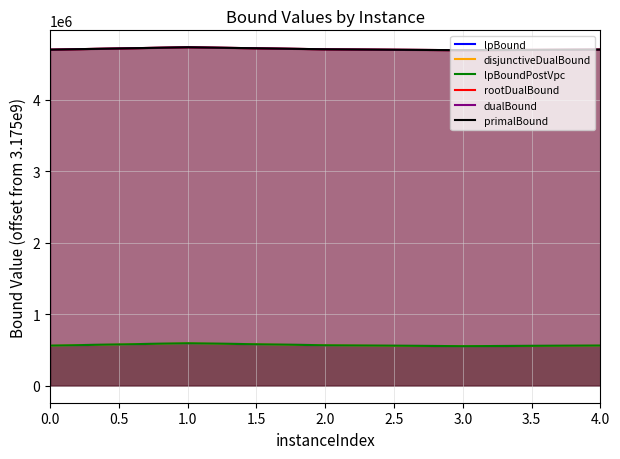

How many data points in rootDualBound are less than 4700031?

2